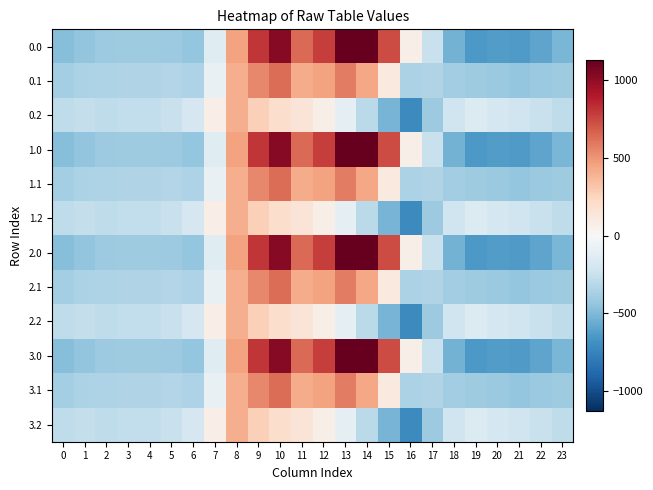

Which has a higher value, 22 or 20?

22